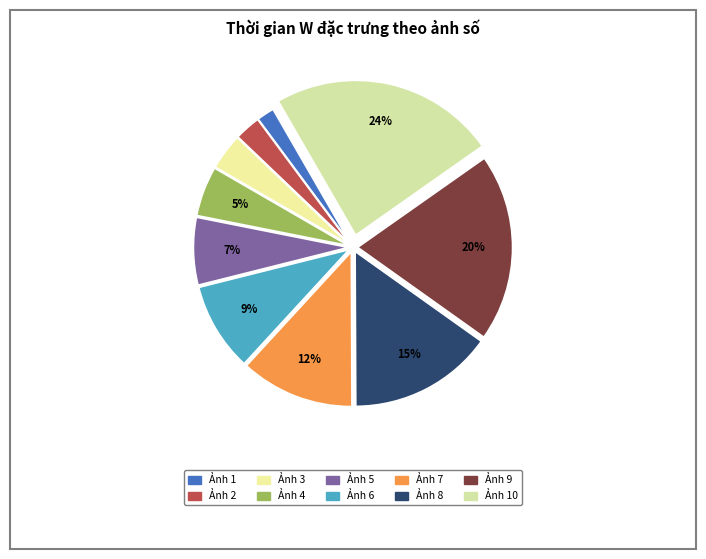

Rank the categories by value from highest to lowest.

Ảnh 10, Ảnh 9, Ảnh 8, Ảnh 7, Ảnh 6, Ảnh 5, Ảnh 4, Ảnh 3, Ảnh 2, Ảnh 1